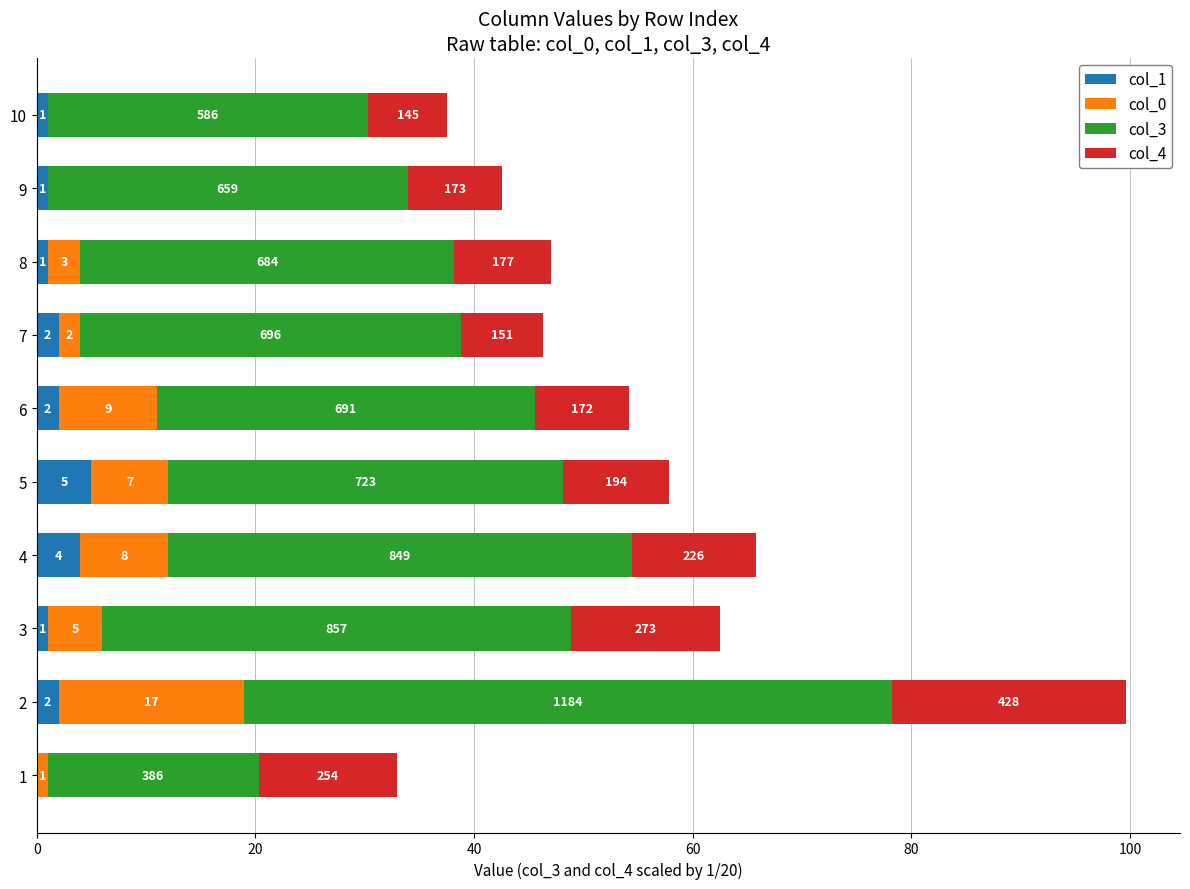

What are all the series names shown in the legend?

col_1, col_0, col_3, col_4